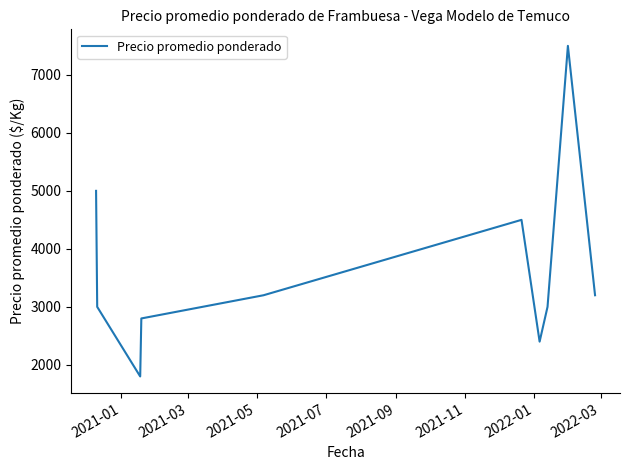

What is the average value?

3640